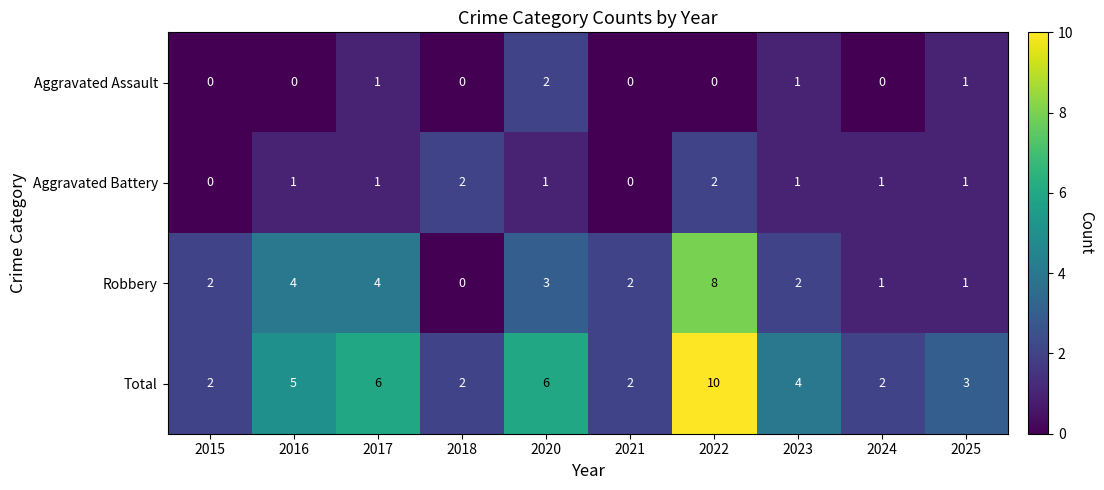

What is the sum of all Aggravated Battery values?

10